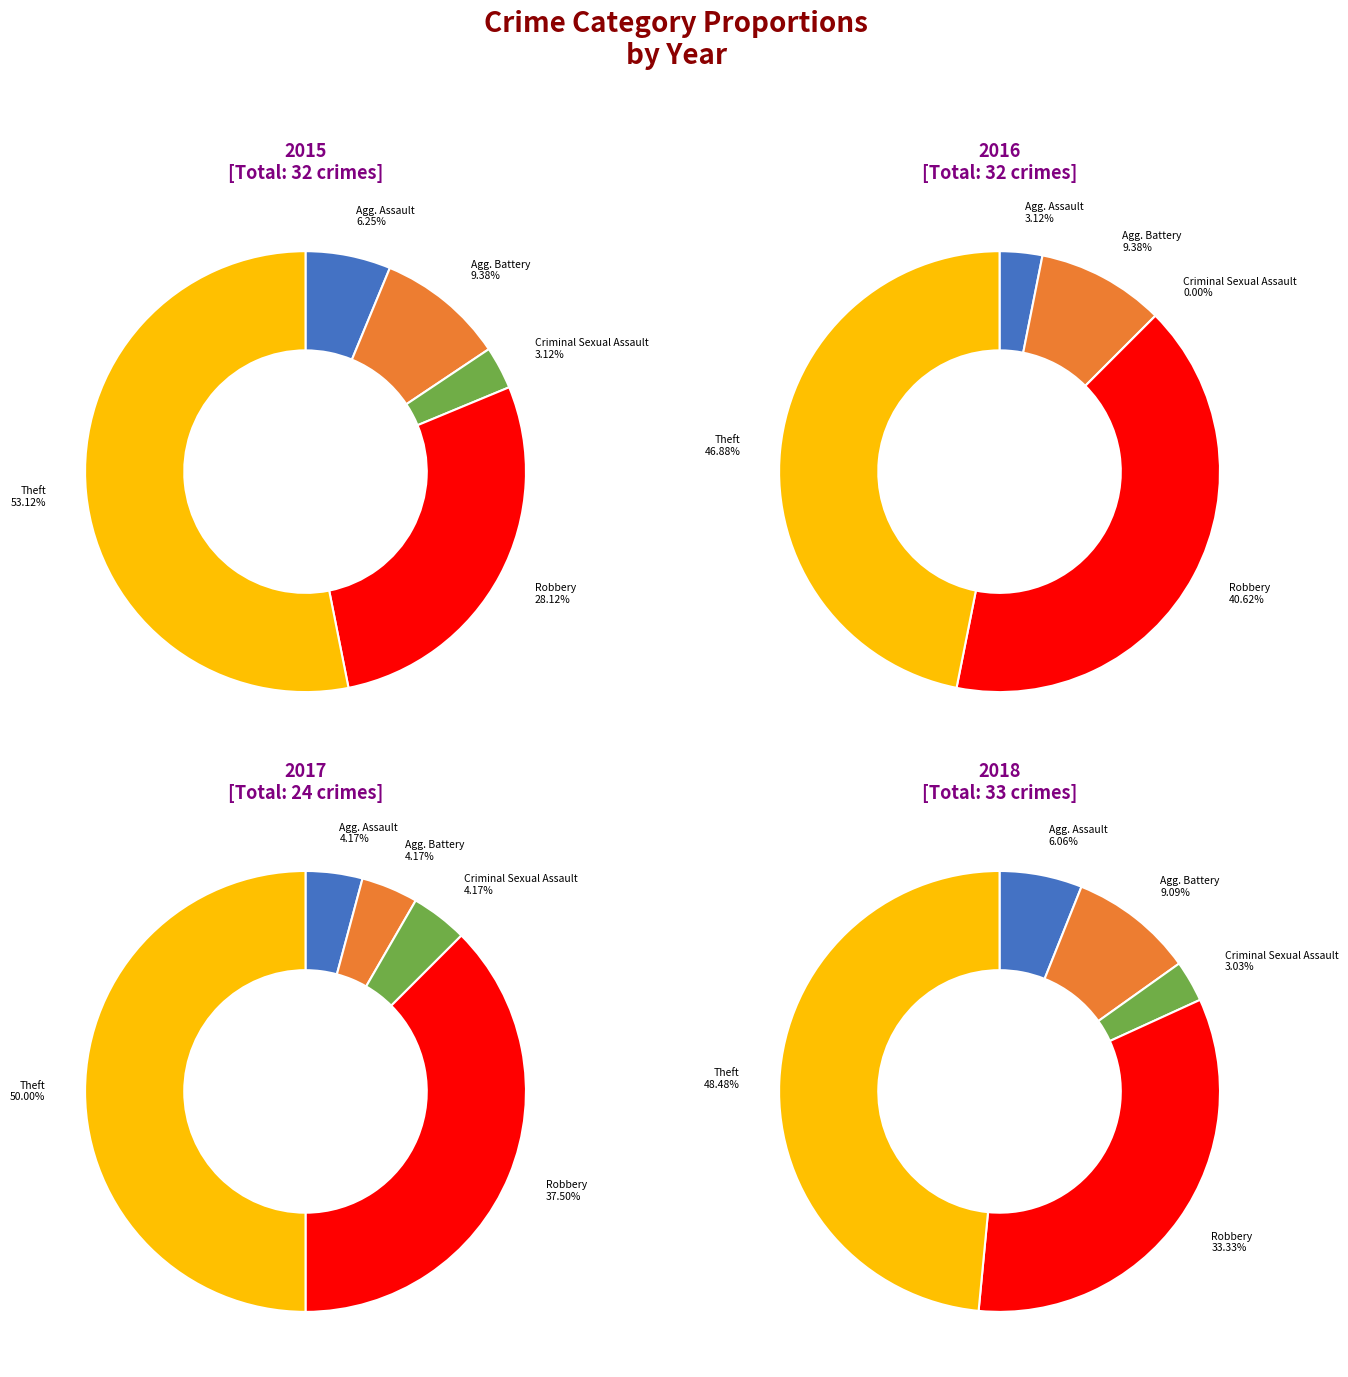

Rank the categories by 2018 value from lowest to highest.

Criminal Sexual Assault, Aggravated Assault, Aggravated Battery, Robbery, Theft